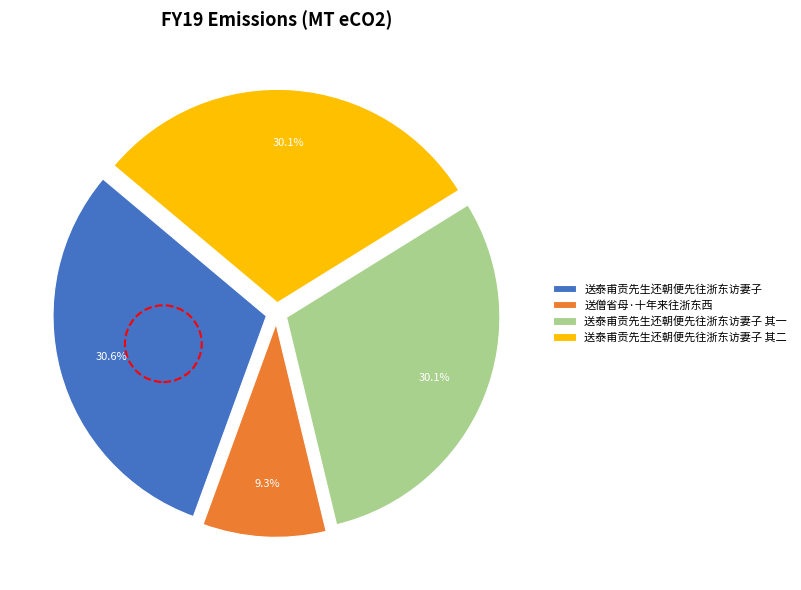

Is 送泰甫贡先生还朝便先往浙东访妻子 the majority of the pie?

No